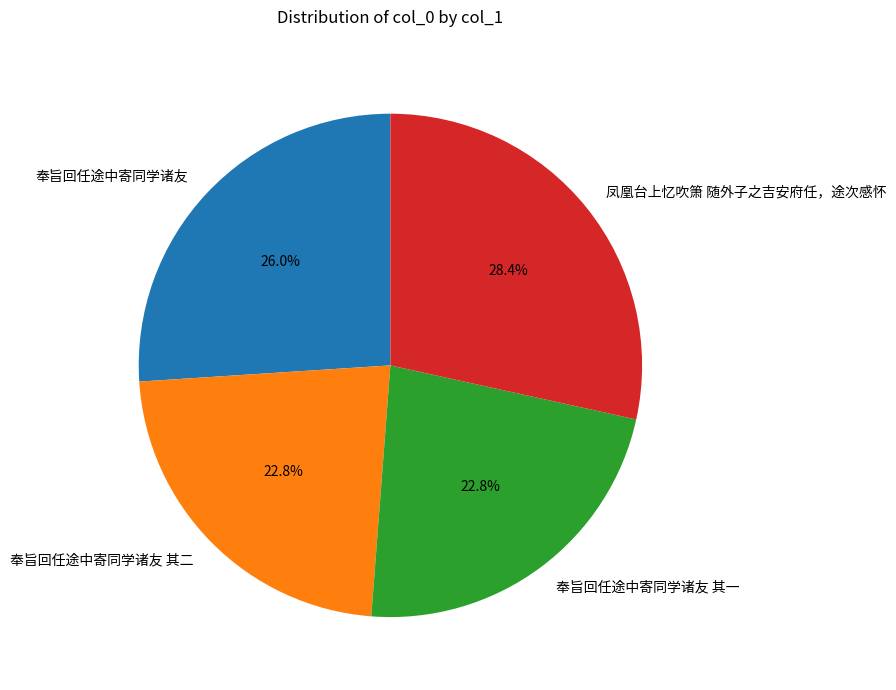

Approximately how many times larger is the value at 奉旨回任途中寄同学诸友 其二 compared to 奉旨回任途中寄同学诸友?

0.9